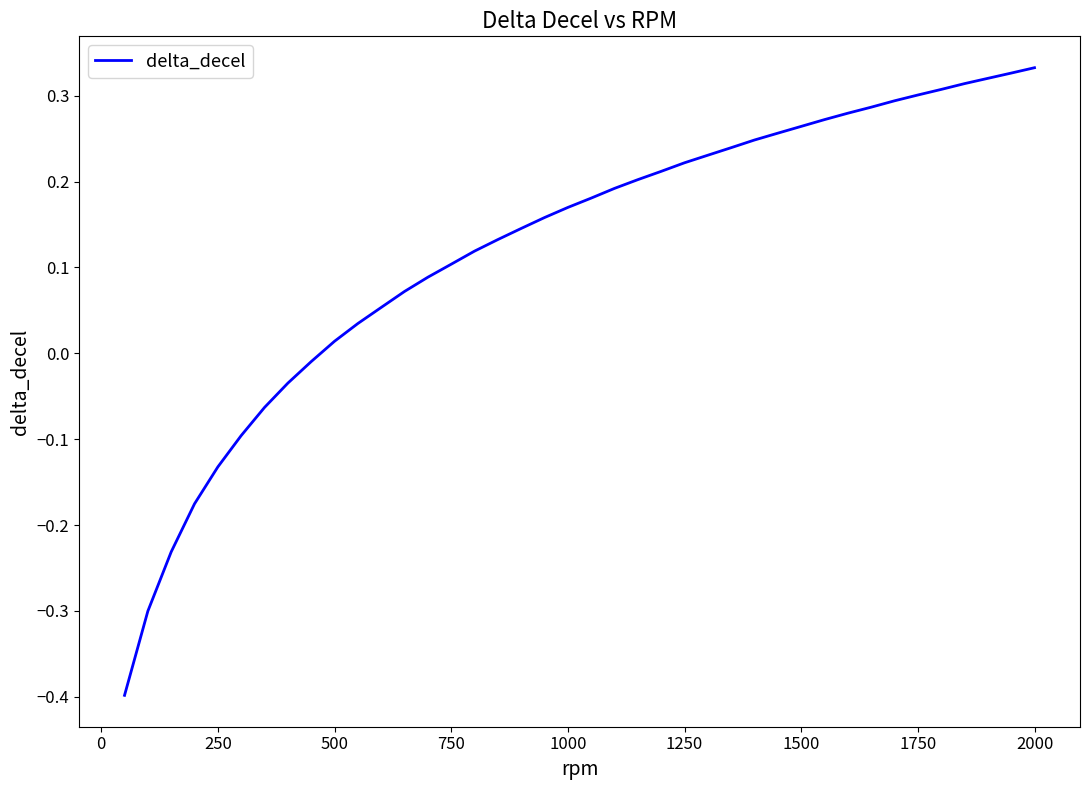

What is the smallest value displayed?

-0.4